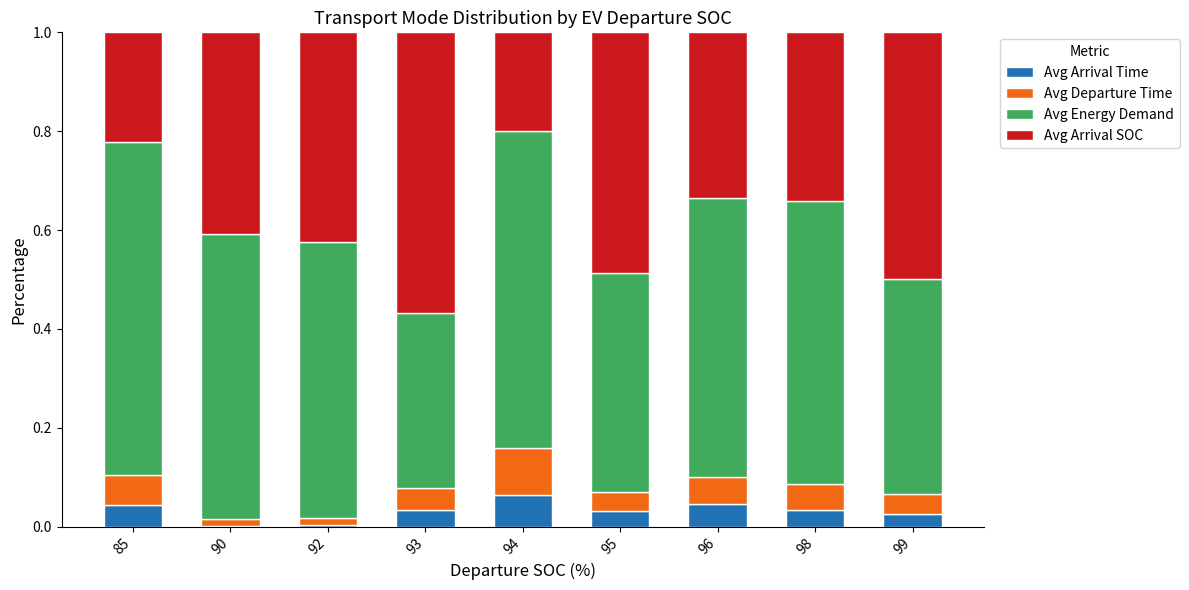

Are the bars horizontal?

No